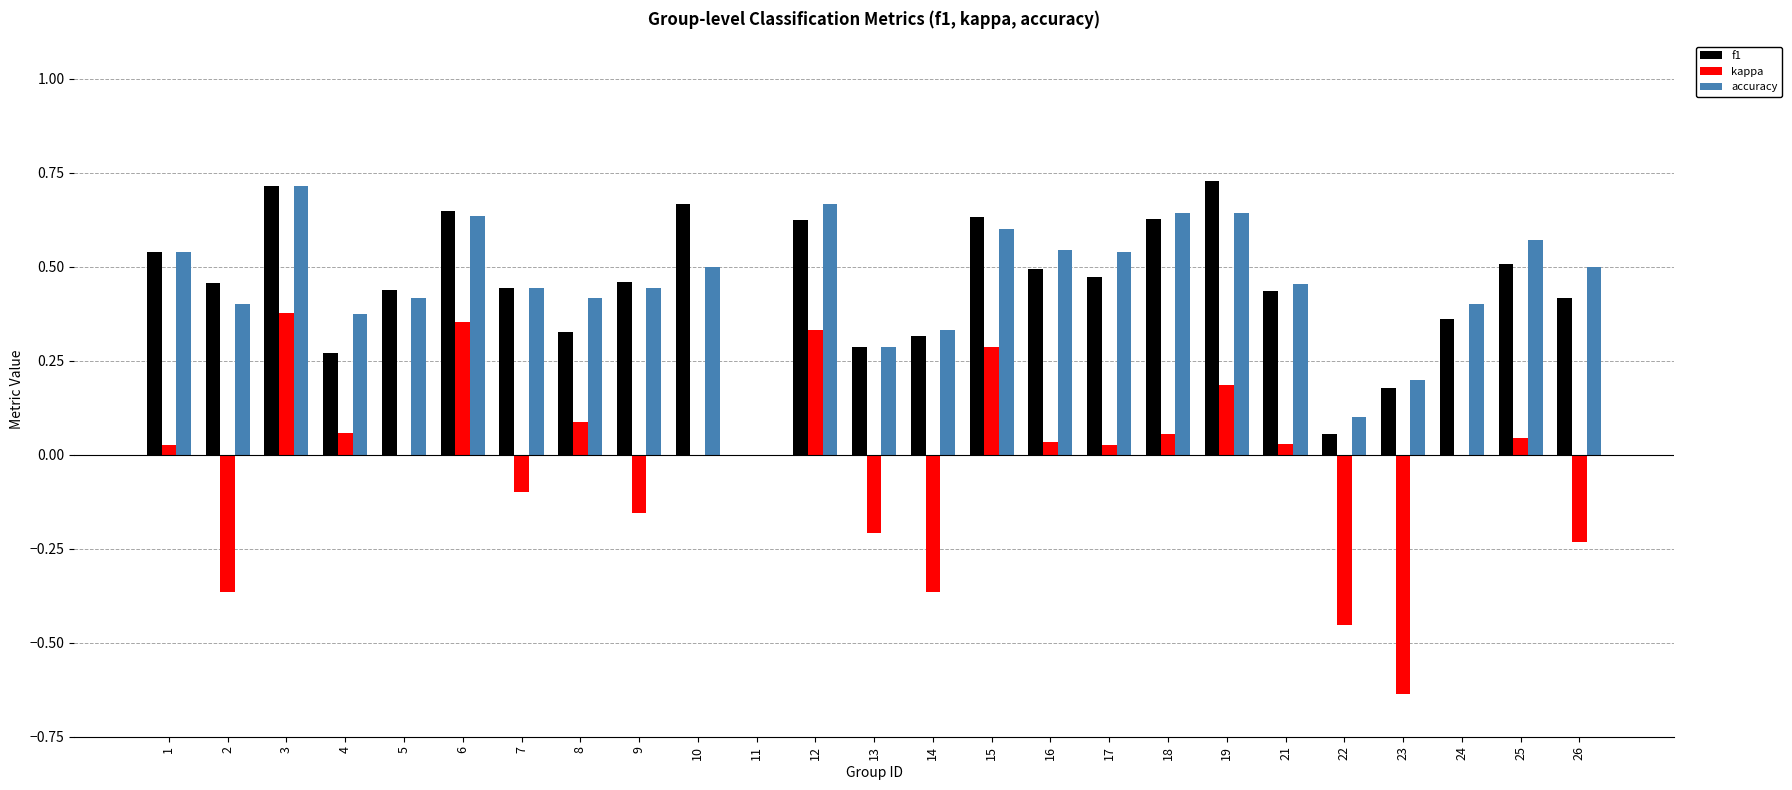

At which category is the sum across all series the highest?

3